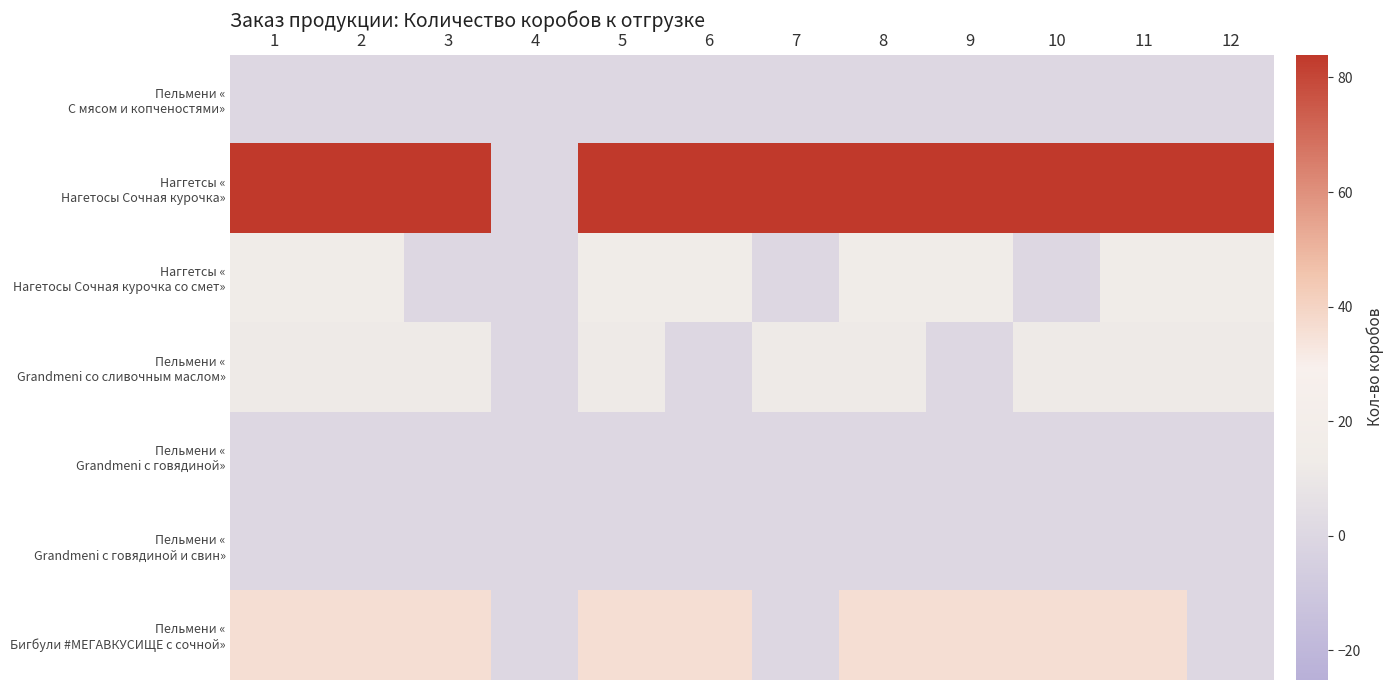

Count the number of data series in this chart.

7